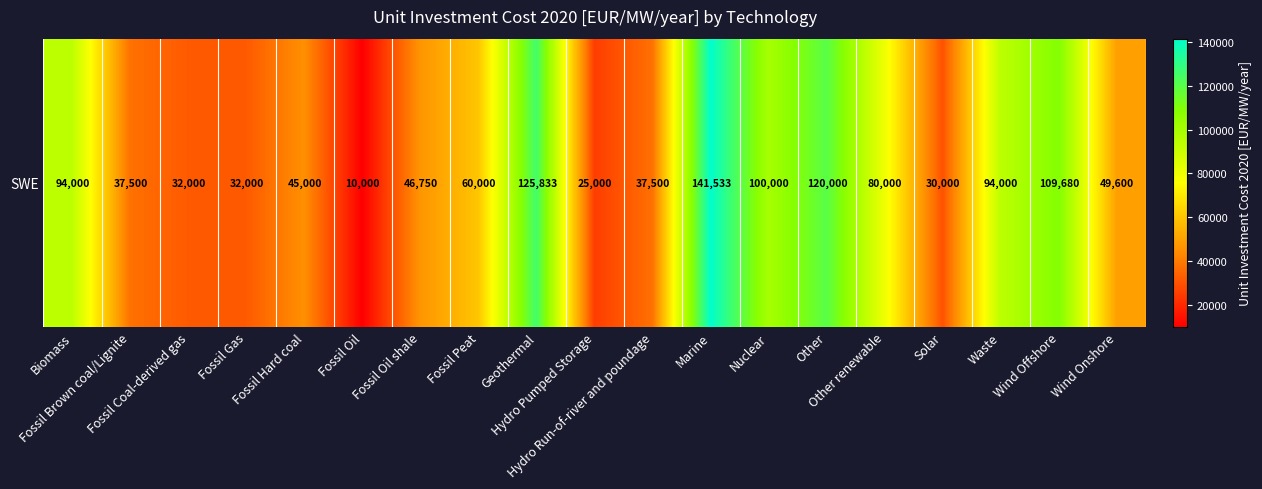

Between Wind Offshore and Nuclear, which is larger?

Wind Offshore